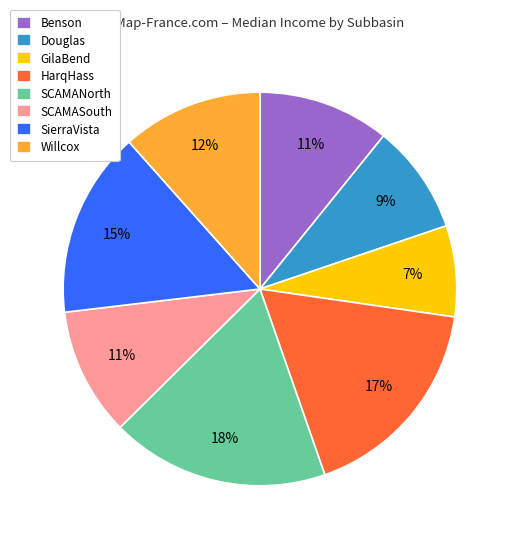

What is the ratio of the value at SierraVista to the value at HarqHass?

0.9